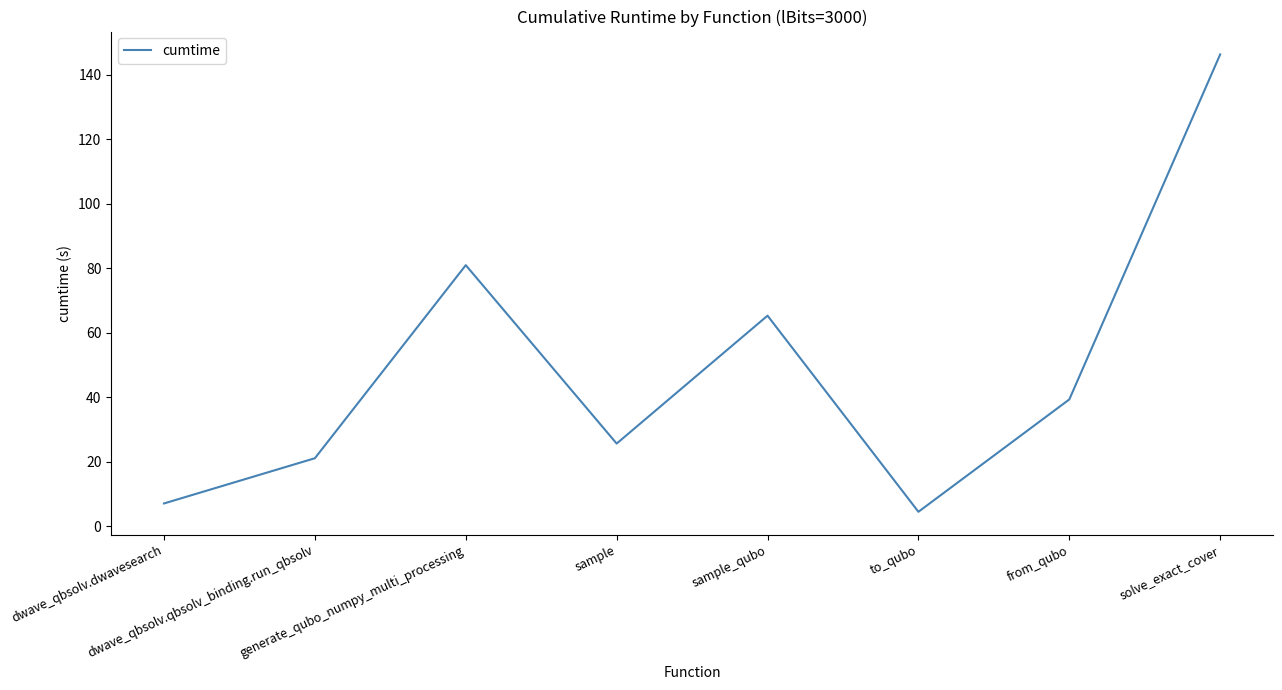

Does the chart have visible grid lines?

No